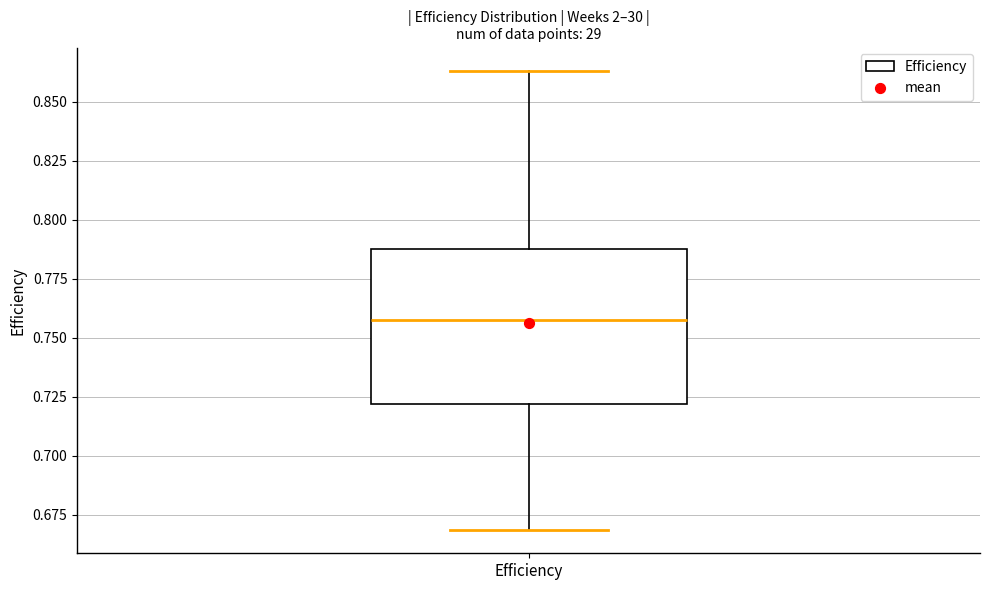

Transcribe this box plot: give where the median line is, the range the box spans, and where the two whiskers end, as read against the y-axis. The values are not printed on the chart, so give them approximately, as read against the axis.

median 0.760, box 0.720 to 0.785, whiskers 0.670 to 0.865